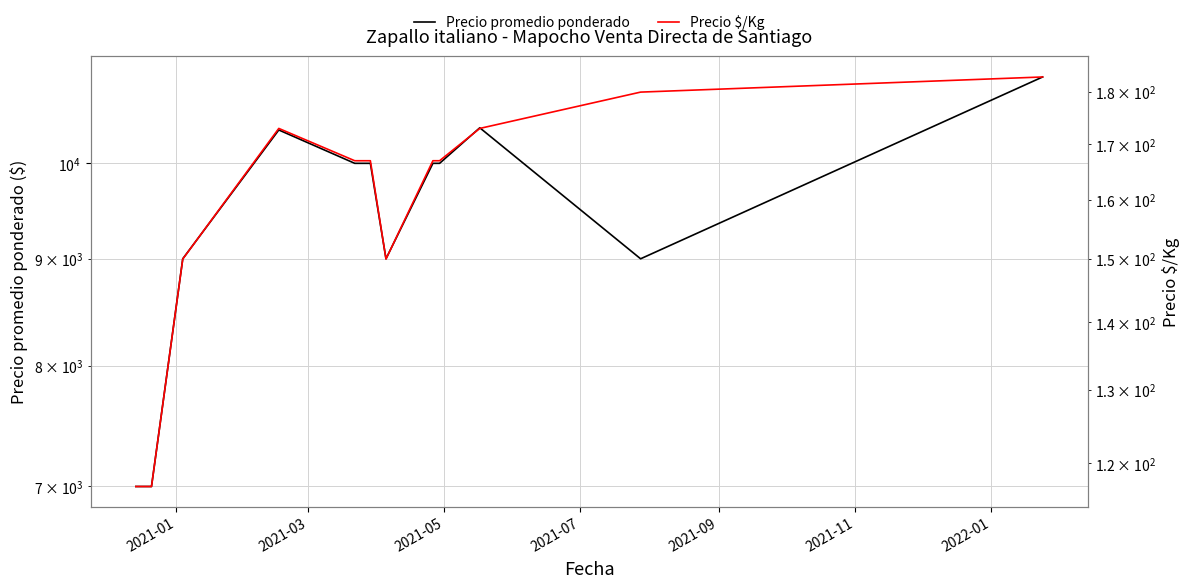

What is the difference between the maximum and minimum values in the Precio $/Kg series?

66